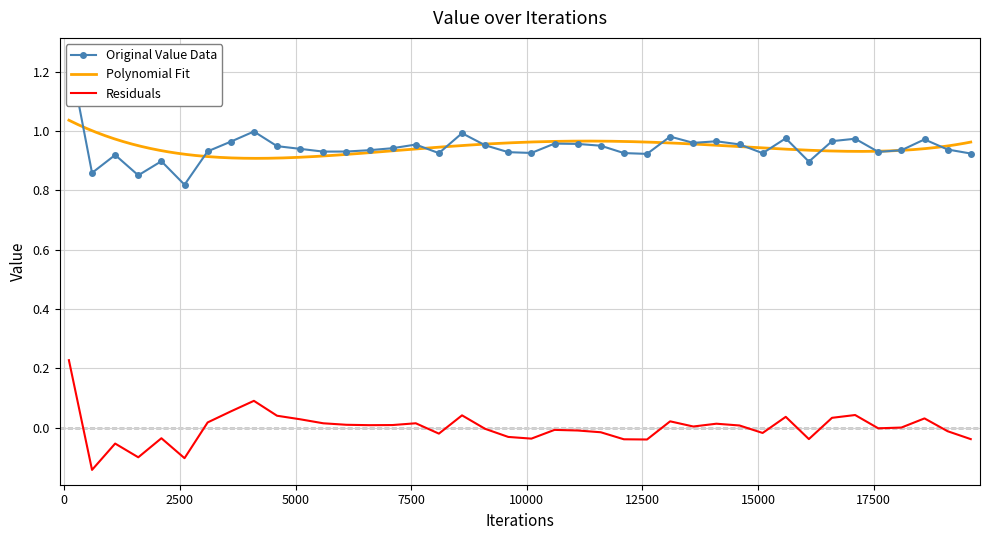

What is the value of the 17th point from the left?

0.9